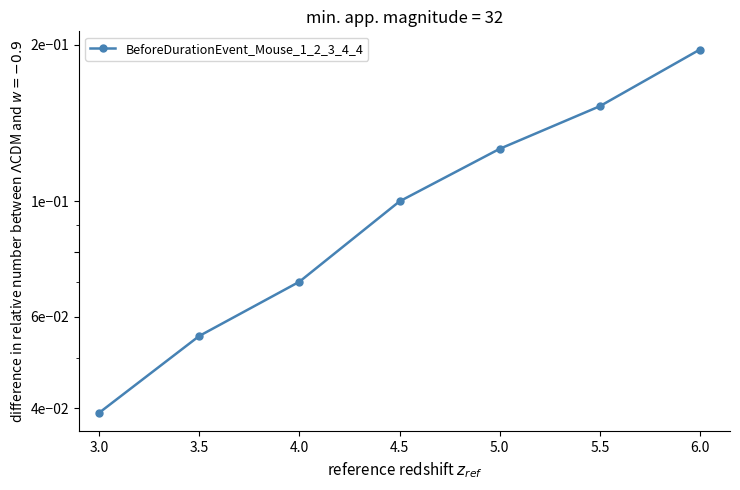

True or false: there are more than 0 points higher than both neighbors.

False